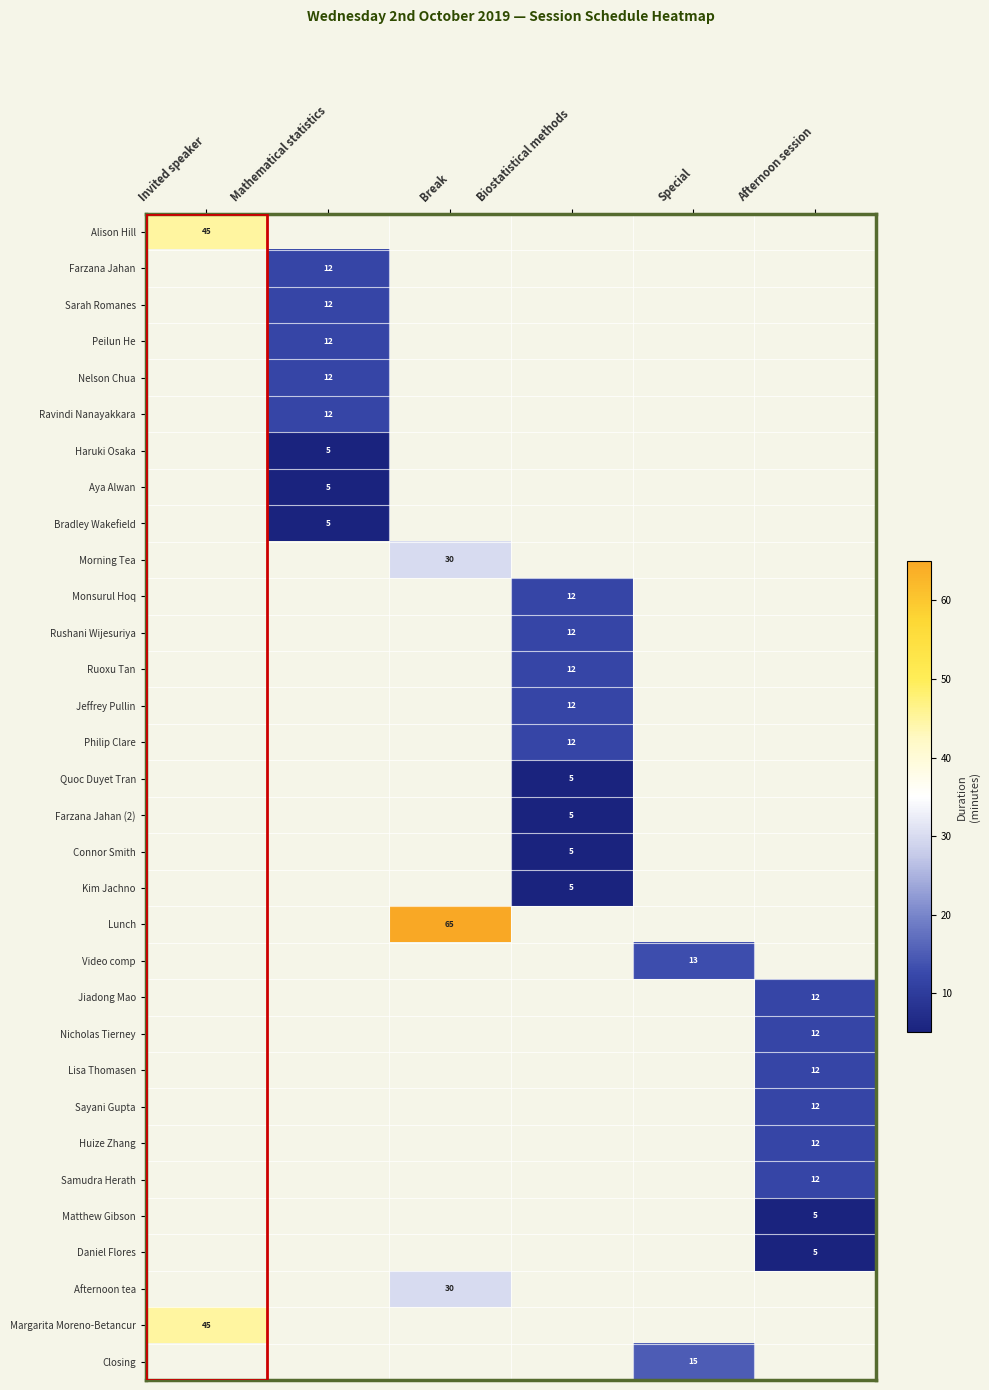

Is it true that Sayani Gupta equals 12 at Afternoon session?

True